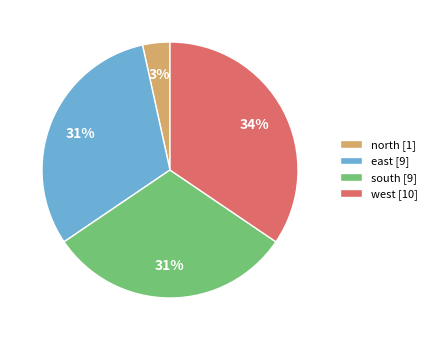

To the nearest percent, what percentage of the pie is west?

34%